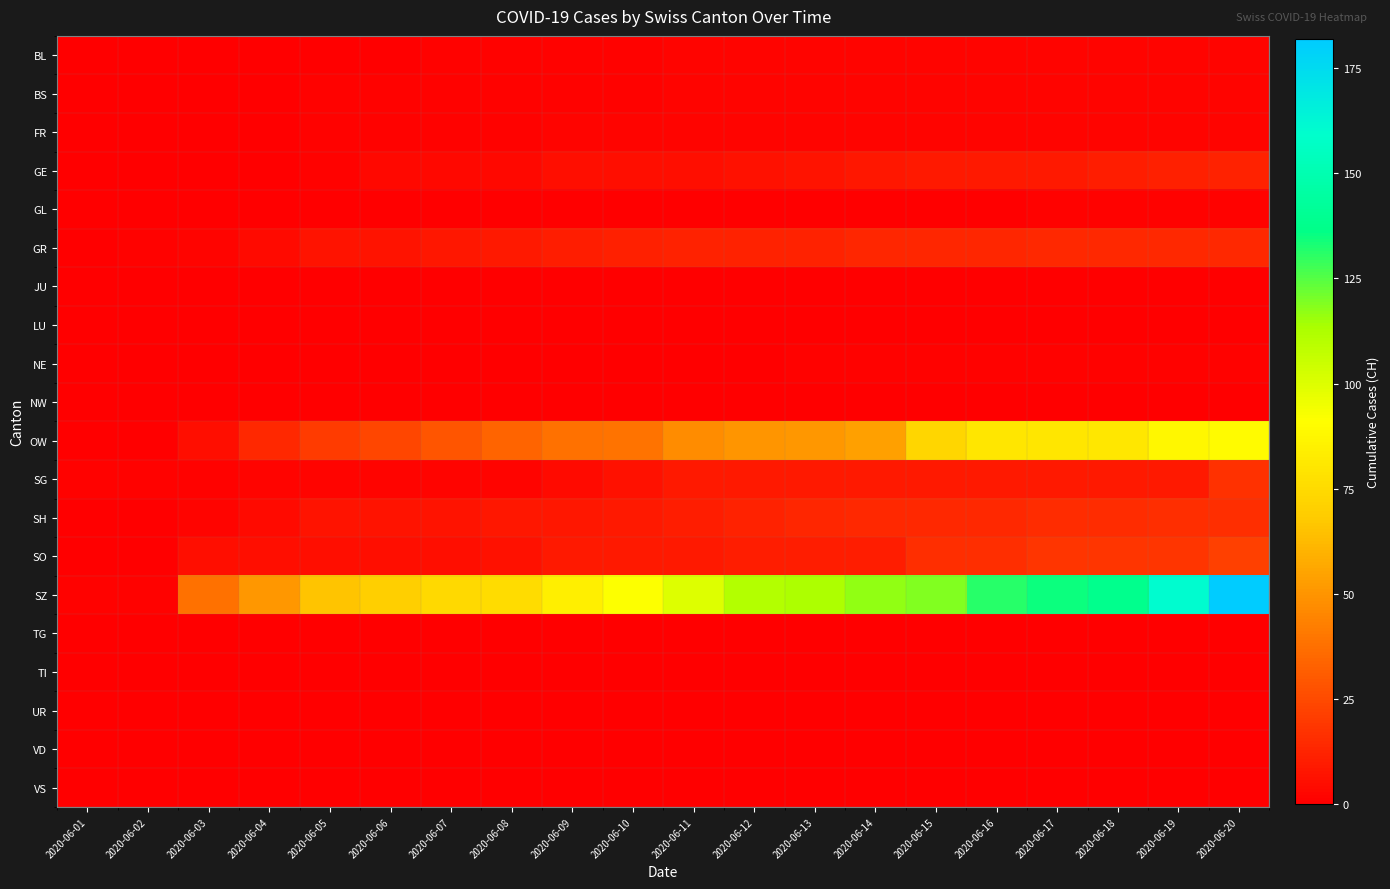

Which label corresponds to the largest value in the chart?

2020-06-20